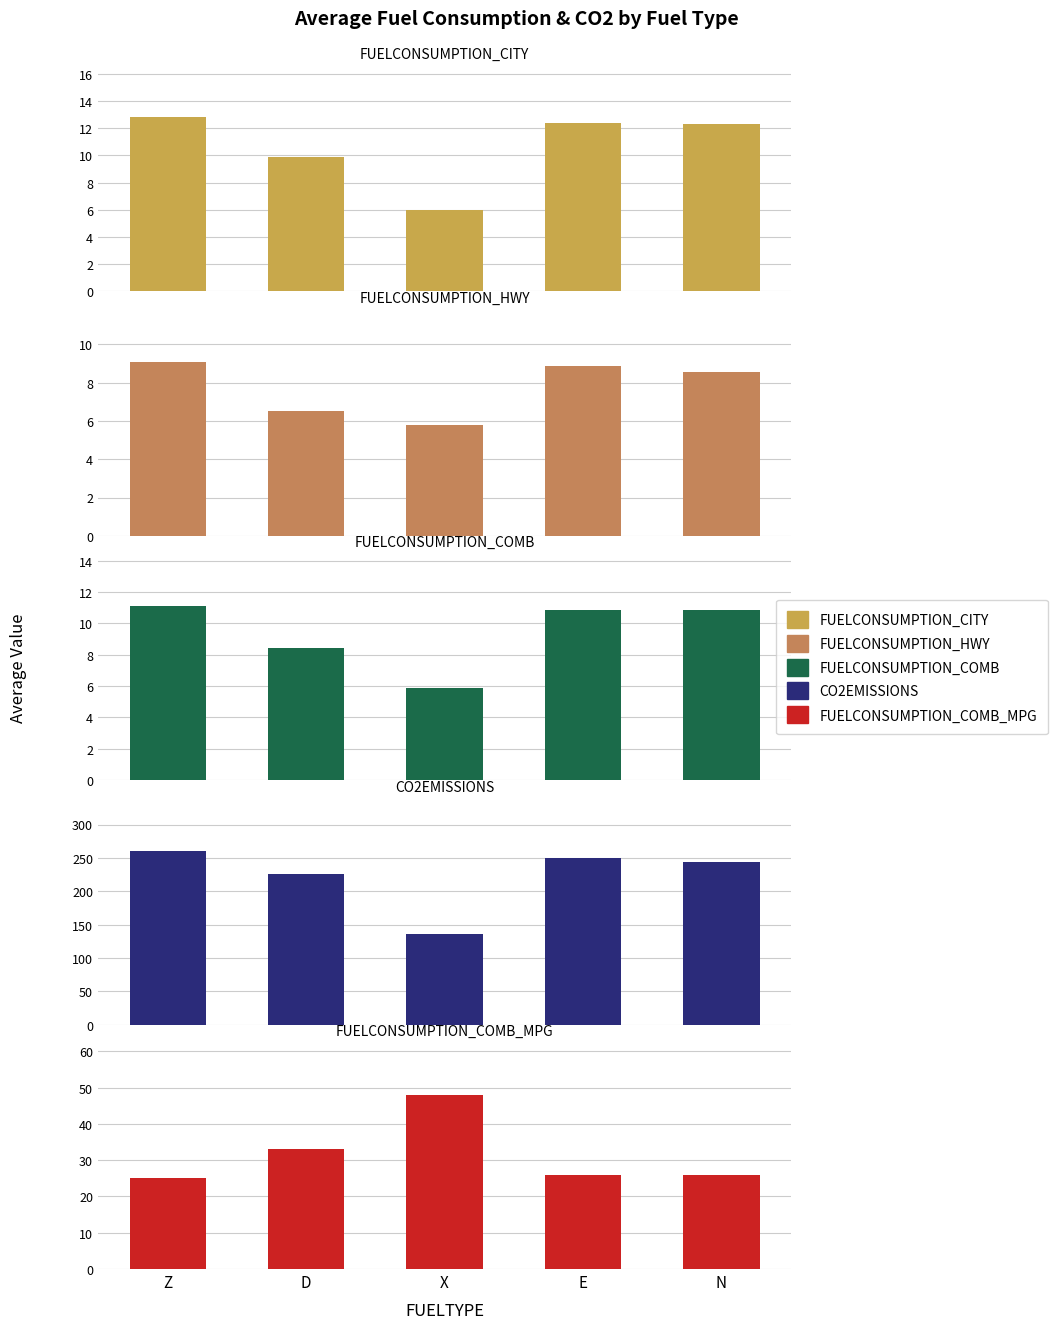

What is the difference between the maximum and minimum values in the FUELCONSUMPTION_CITY series?

6.8